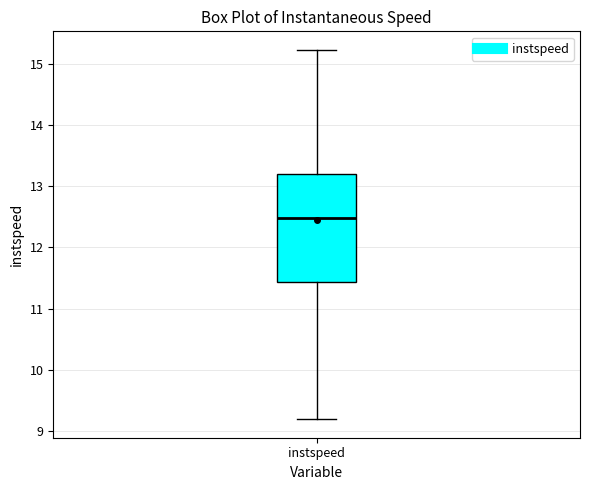

Where does the upper whisker of the box for instspeed end on the y-axis? The values are not printed on the chart, so give them approximately, as read against the axis.

15.2